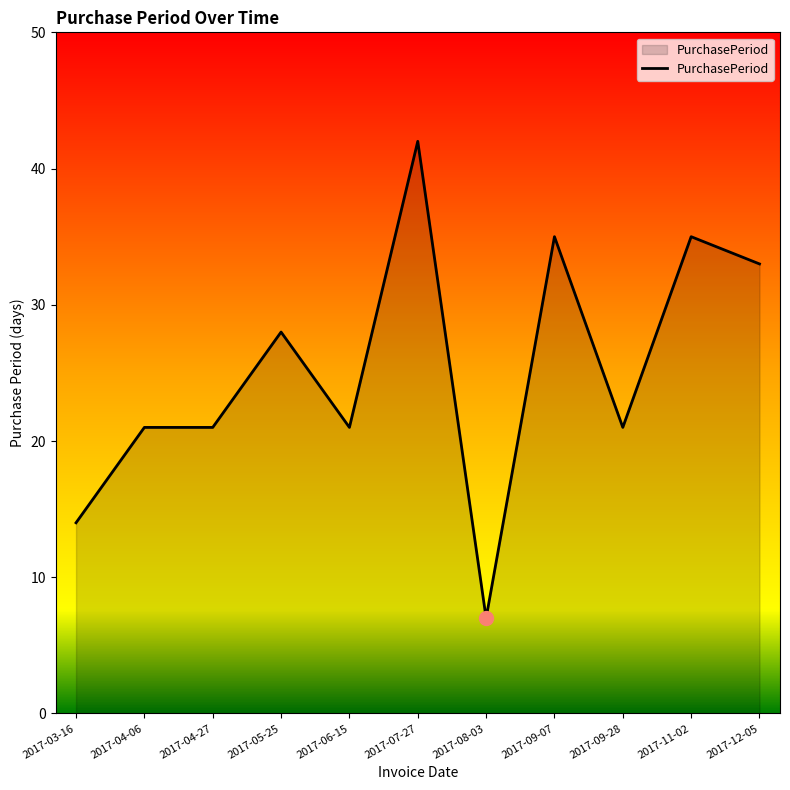

True or false: the data shows 5 at 2017-08-03.

False